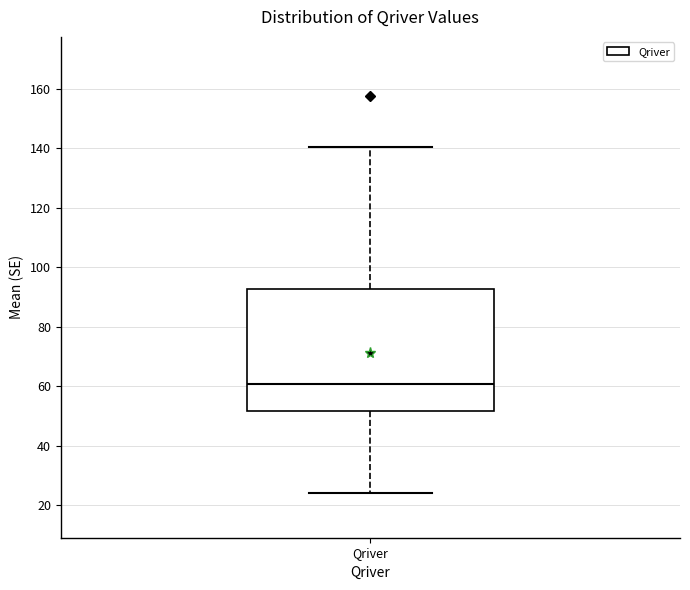

Transcribe this box plot: give where the median line is, the range the box spans, and where the two whiskers end, as read against the y-axis. The values are not printed on the chart, so give them approximately, as read against the axis.

median 60, box 52 to 92, whiskers 24 to 140